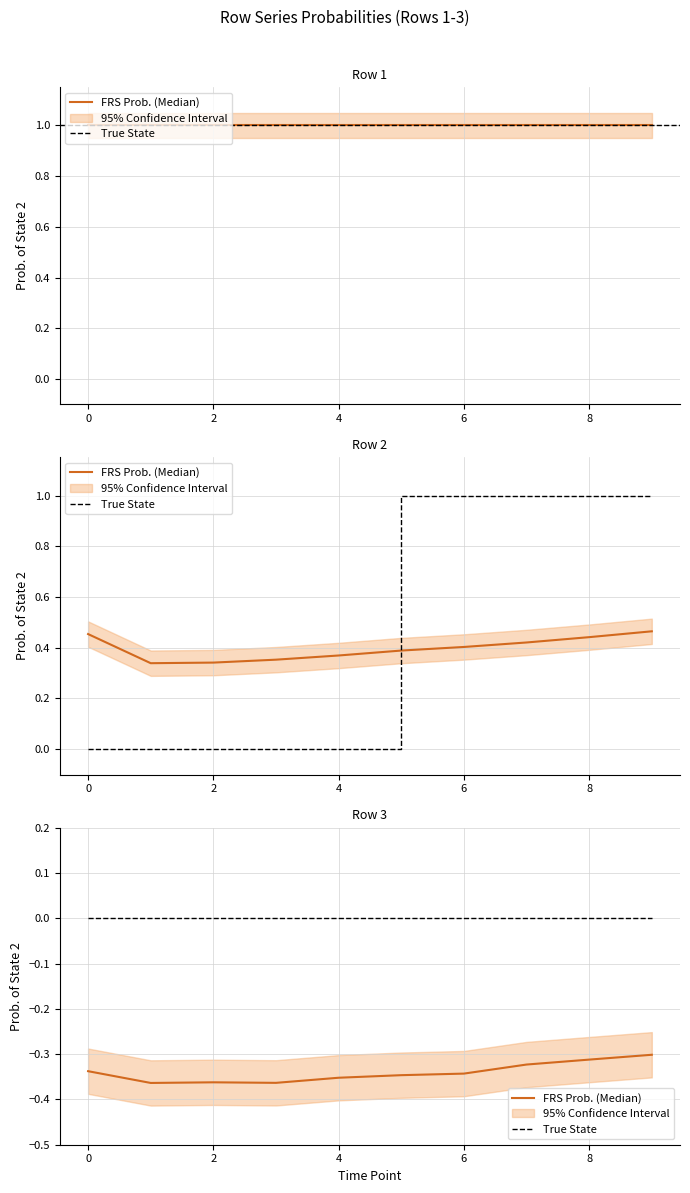

How many lines are shown in the chart?

2